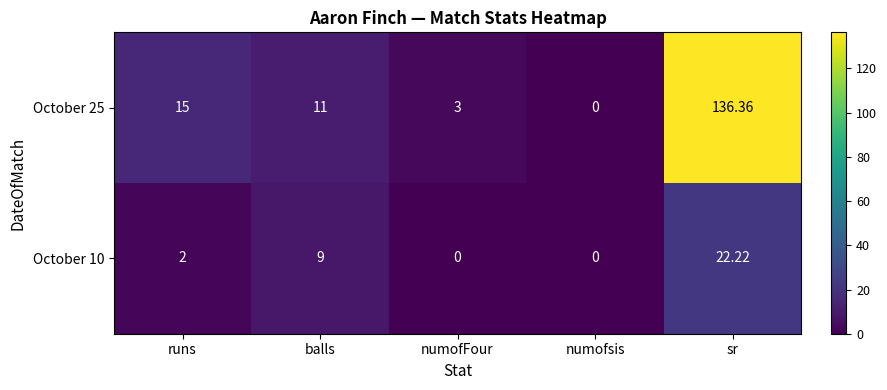

At which category is the sum across all series the highest?

sr